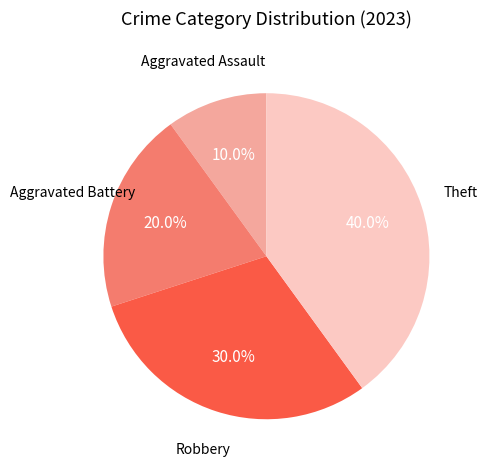

Between Robbery and Aggravated Battery, which is larger?

Robbery